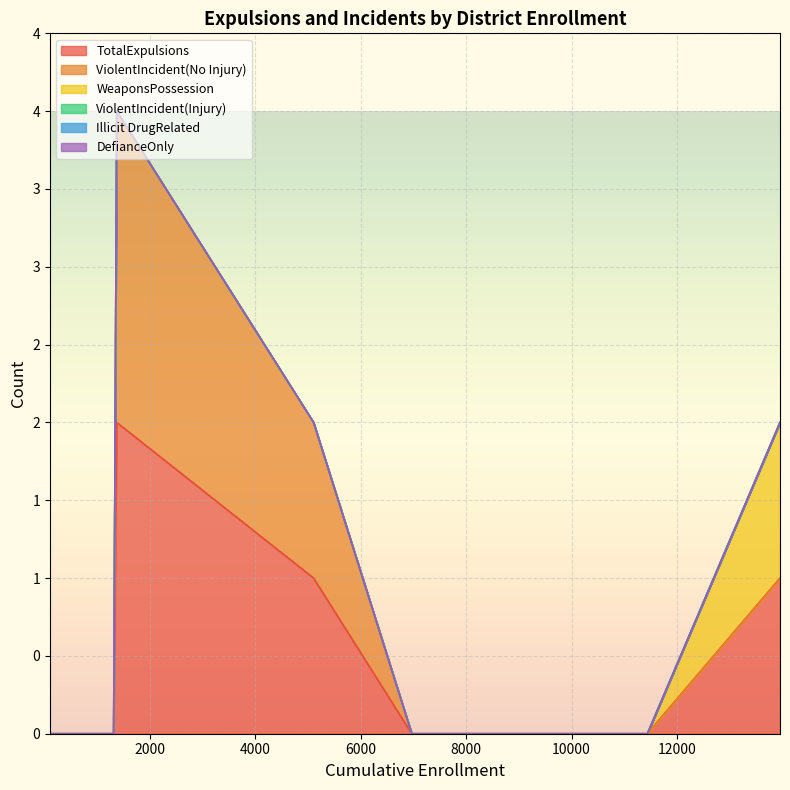

True or false: WeaponsPossession has a value of 0 at Sacramento City Unified.

False